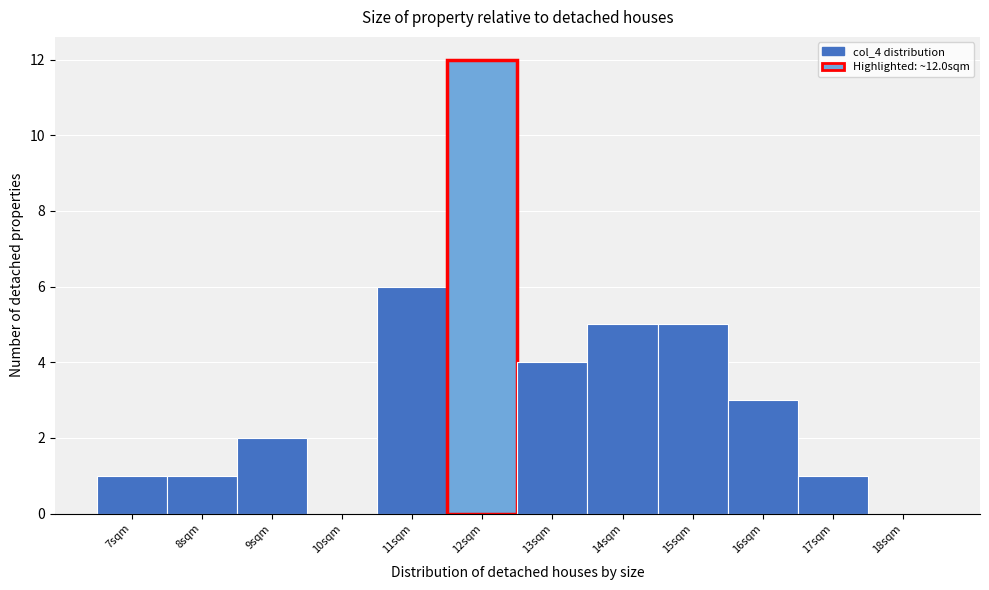

Over which range of the x-axis is the bar tallest?

11.5 to 12.5